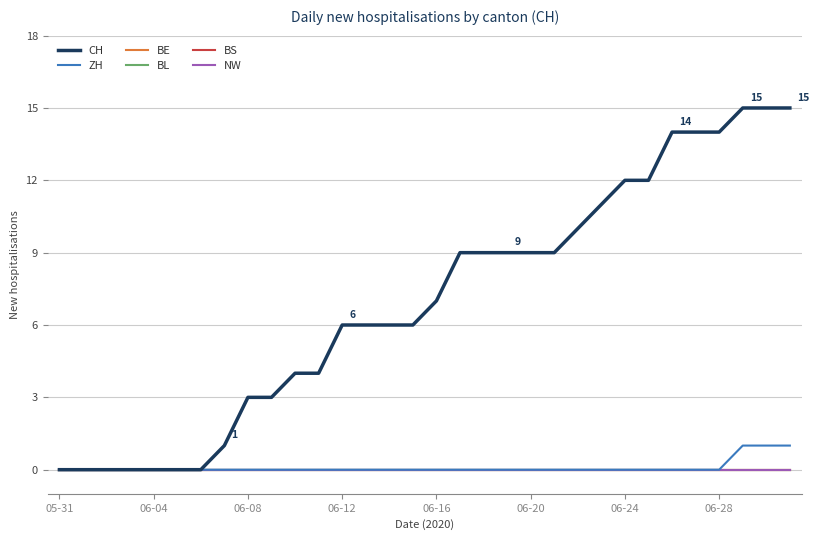

At which category is the sum across all series the highest?

29